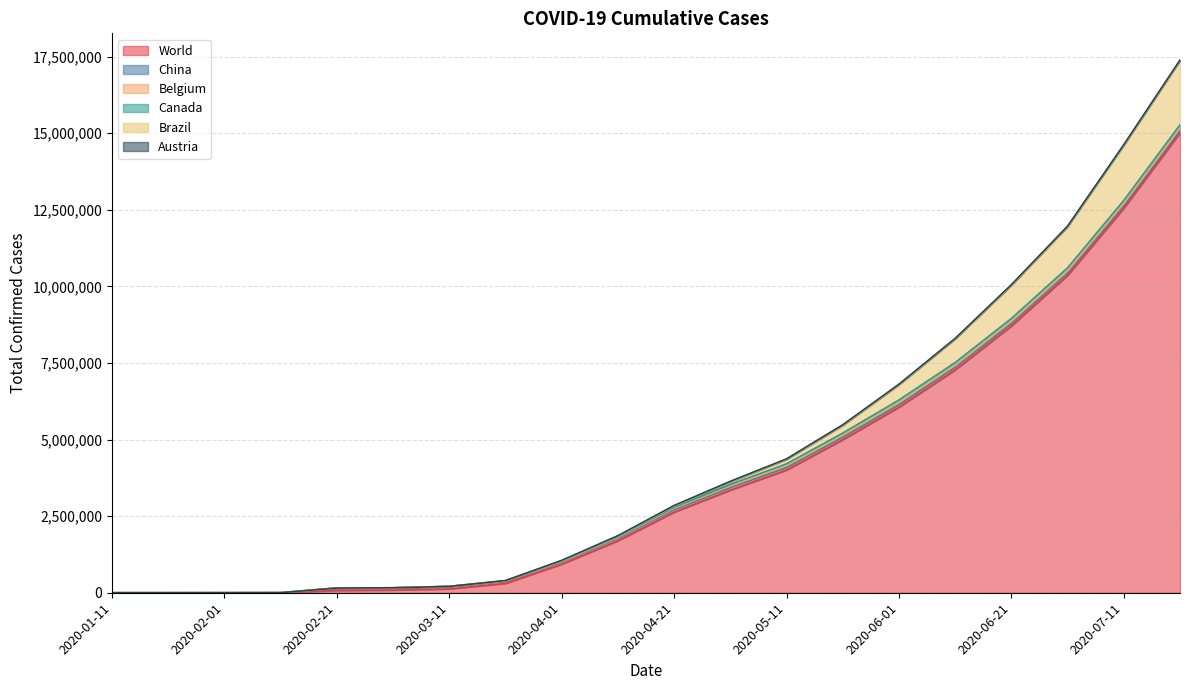

Is it true that Belgium equals 18651 at 2020-05-11?

False